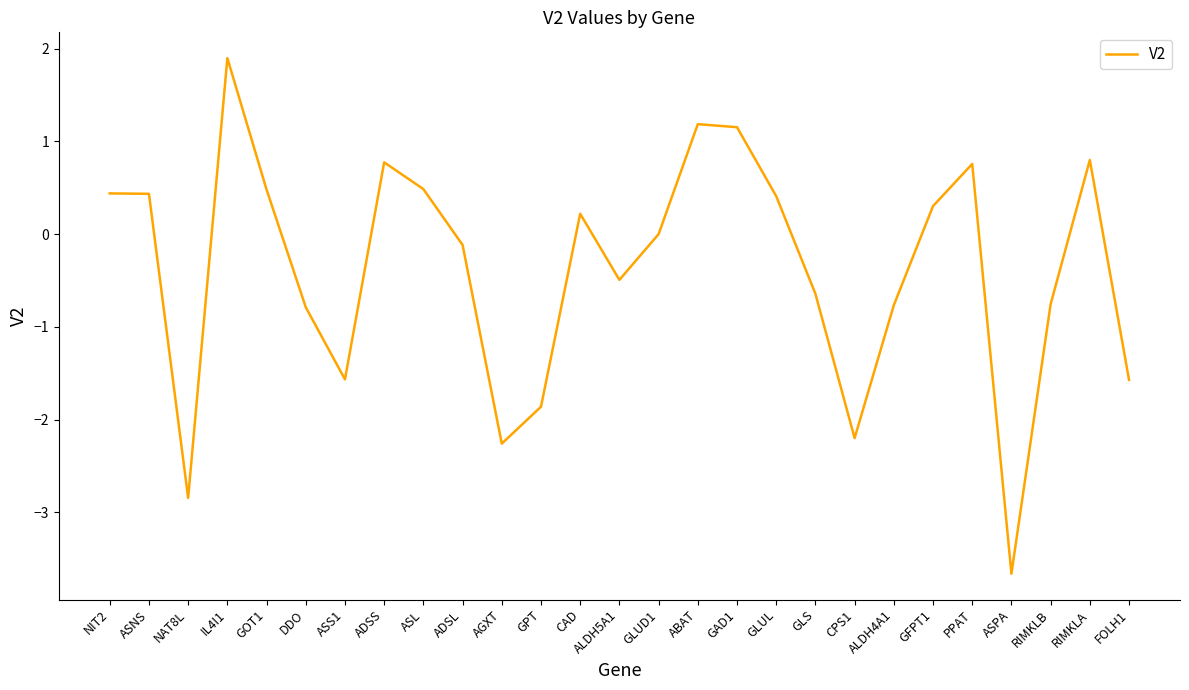

Between FOLH1 and ADSS, which is larger?

ADSS